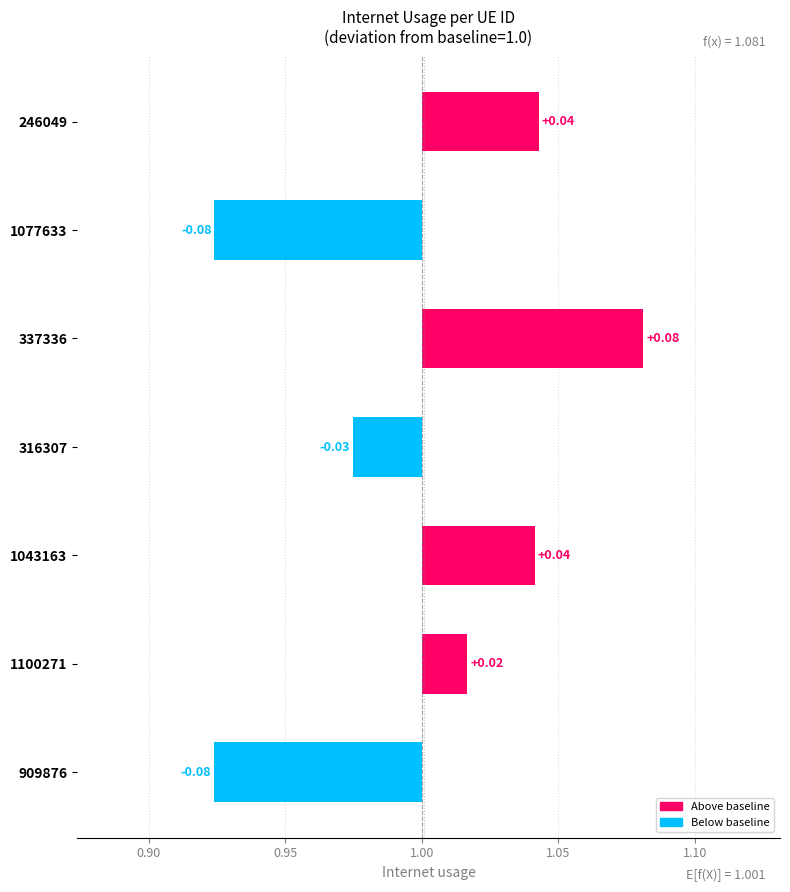

What is the approximate value at 337336?

0.1